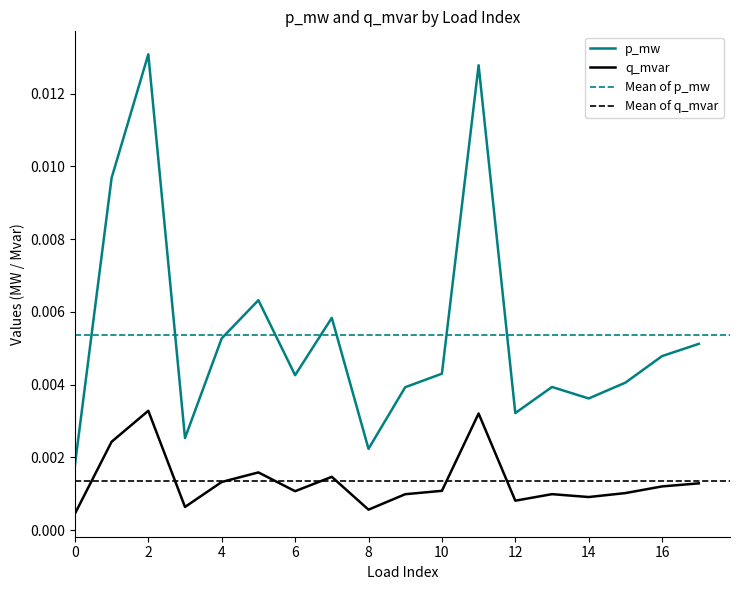

True or false: p_mw and q_mvar cross at least once.

False